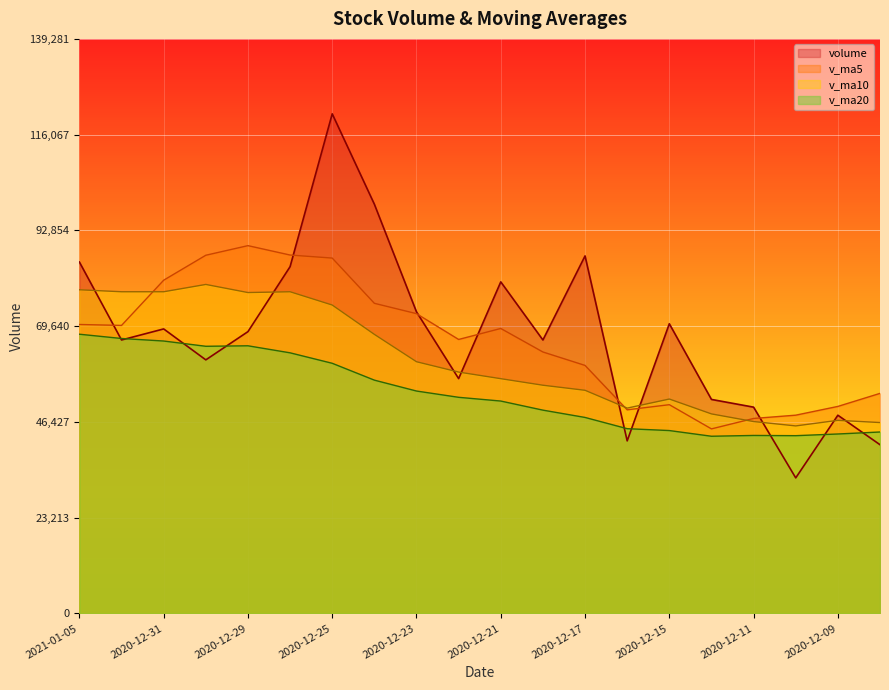

Reading left to right, list all the values displayed in this chart.

volume: 85178.2	66283.1	68963.7	61462.3	68303.8	84056.5	121114.2	99203.9	73095.9	56916.8	80370.7	66279.1	86667.1	41821.6	70219.9	51869.9	49997.5	32847.3	48040.5	40890.8
v_ma5: 70038.2	69813.9	80780.1	86828.1	89154.9	86877.5	86140.3	75173.3	72665.9	66411.1	69071.7	63371.5	60115.2	49351.2	50595.0	44729.2	47255.0	48053.4	50175.3	53336.8
v_ma10: 78457.8	77977.1	77976.7	79747.0	77783.0	77974.6	74755.9	67644.2	61008.6	58503.0	56900.4	55313.3	54084.3	49763.3	51965.9	48361.2	46508.1	45449.2	46801.8	46264.5
v_ma20: 67679.1	66645.2	66030.5	64755.2	64874.4	63167.9	60632.0	56546.7	53905.2	52383.8	51477.4	49273.2	47501.7	44777.6	44324.3	42943.6	43135.9	43082.5	43490.5	43974.1